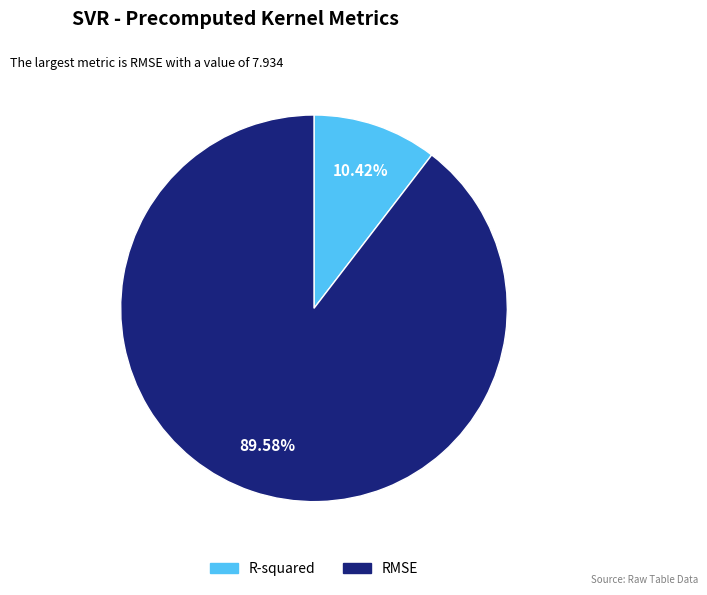

Which category has the smallest portion of the pie?

R-squared